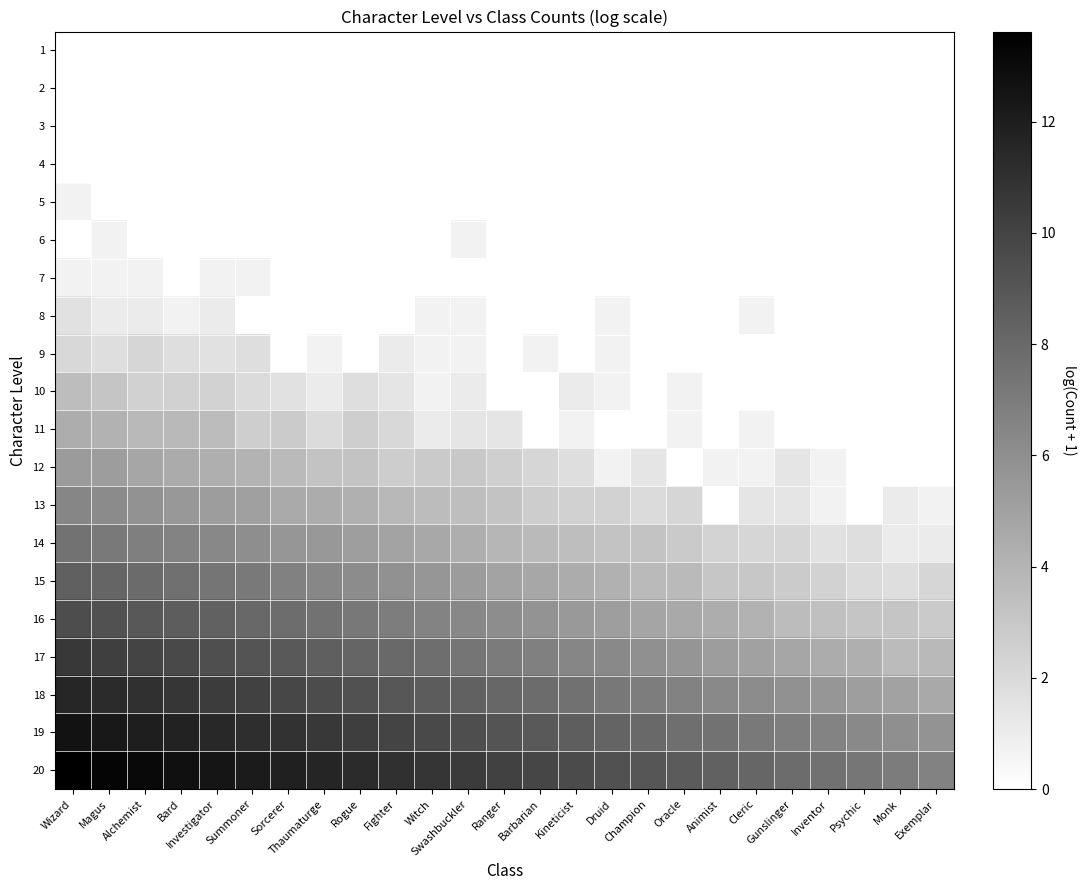

Which series has the largest total across all categories?

20